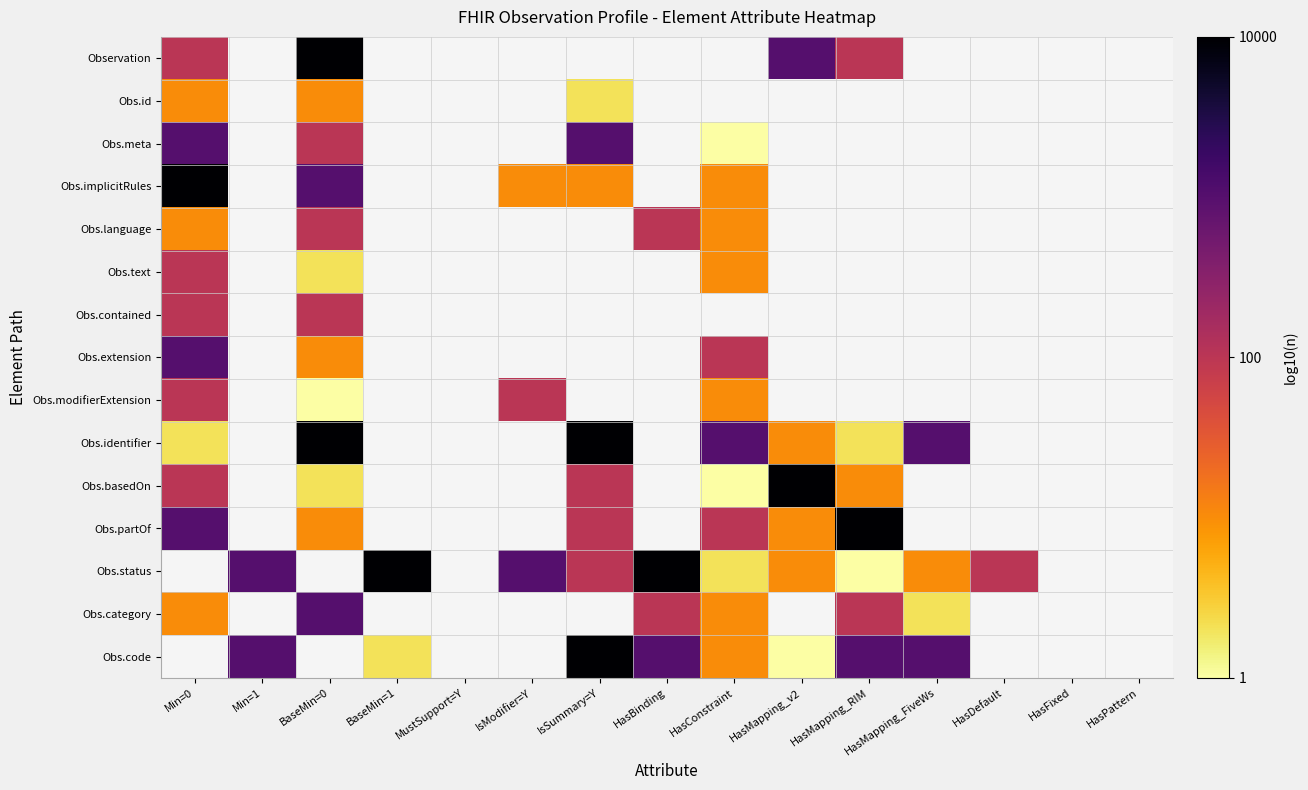

List the series in order of their peak value, highest first.

Observation, Obs.implicitRules, Obs.identifier, Obs.basedOn, Obs.partOf, Obs.meta, Obs.extension, Obs.language, Obs.text, Obs.status, Obs.category, Obs.contained, Obs.id, Obs.code, Obs.modifierExtension